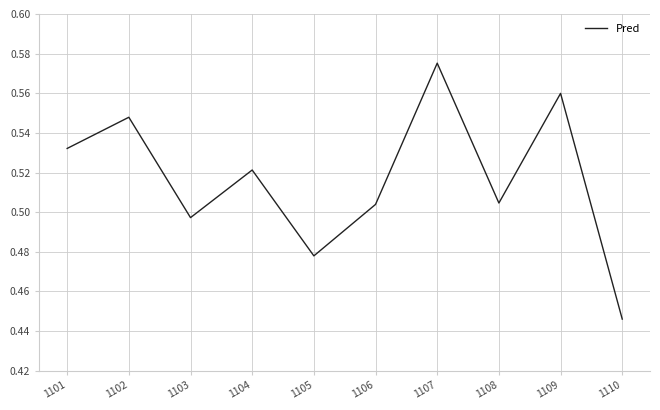

At which category does the chart reach its peak across all series?

1107